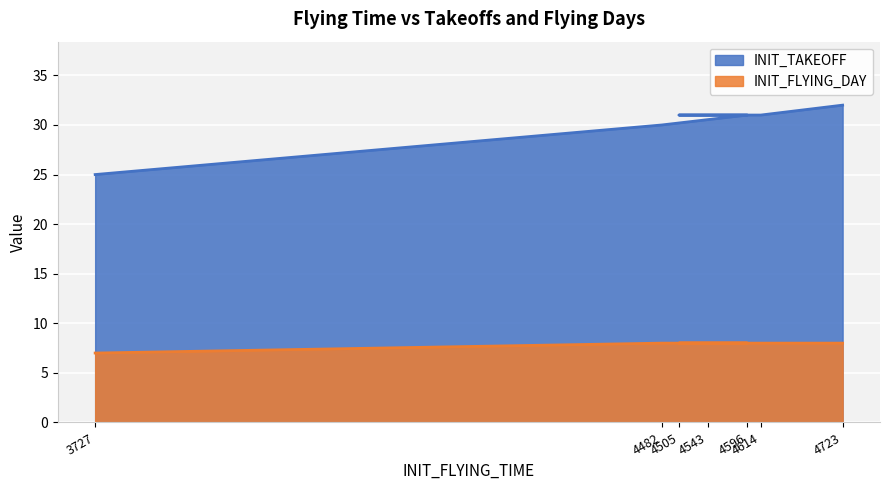

What is the value of the INIT_TAKEOFF point at the 5th from the left?

31